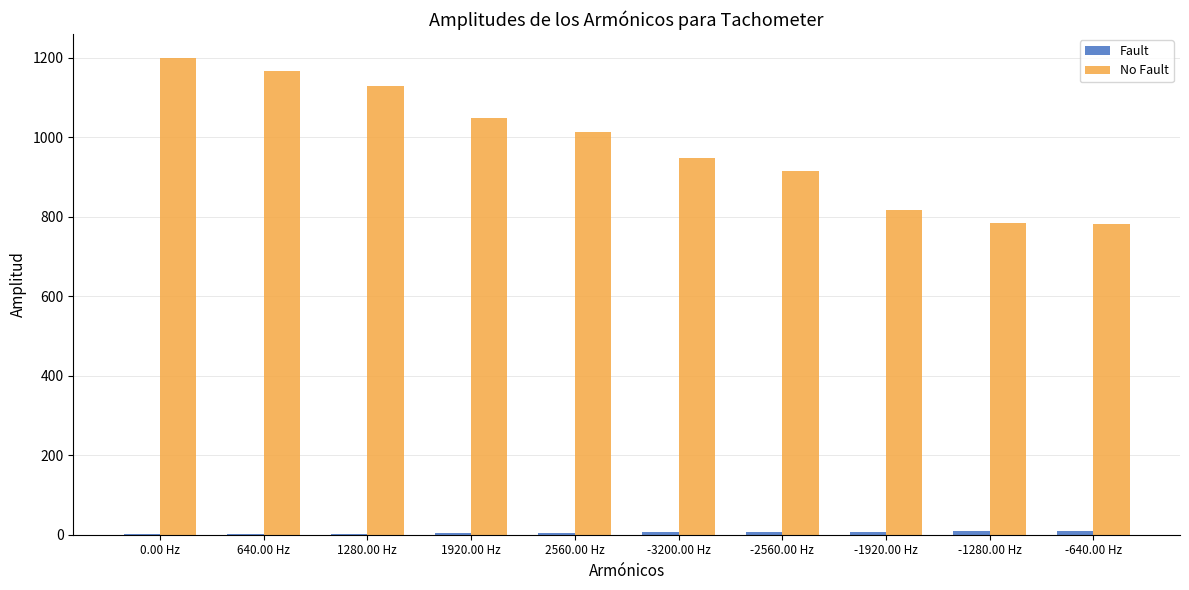

Which category has the highest value across all series?

0.00 Hz